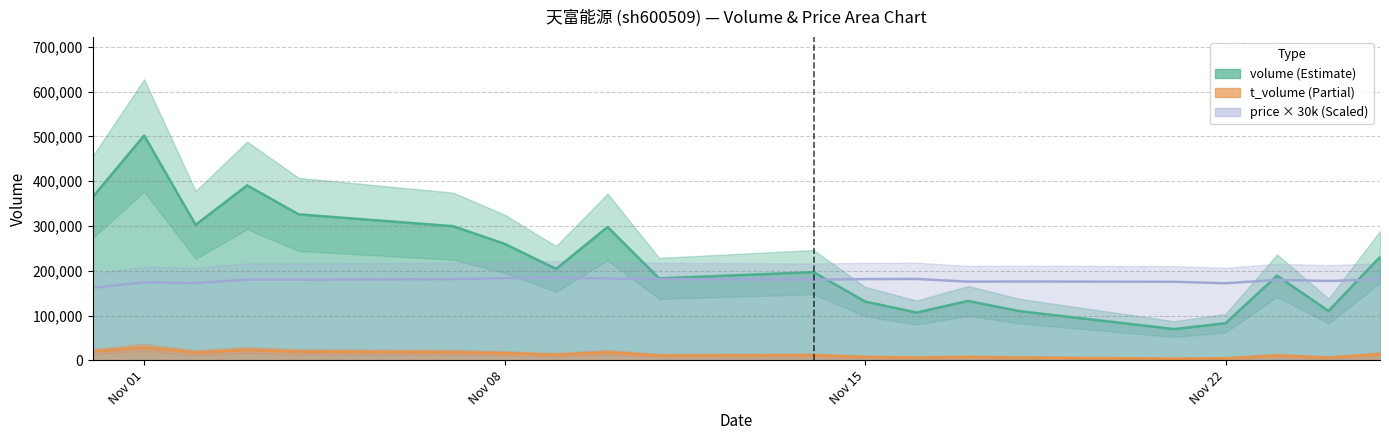

What is the greatest value displayed?

501883